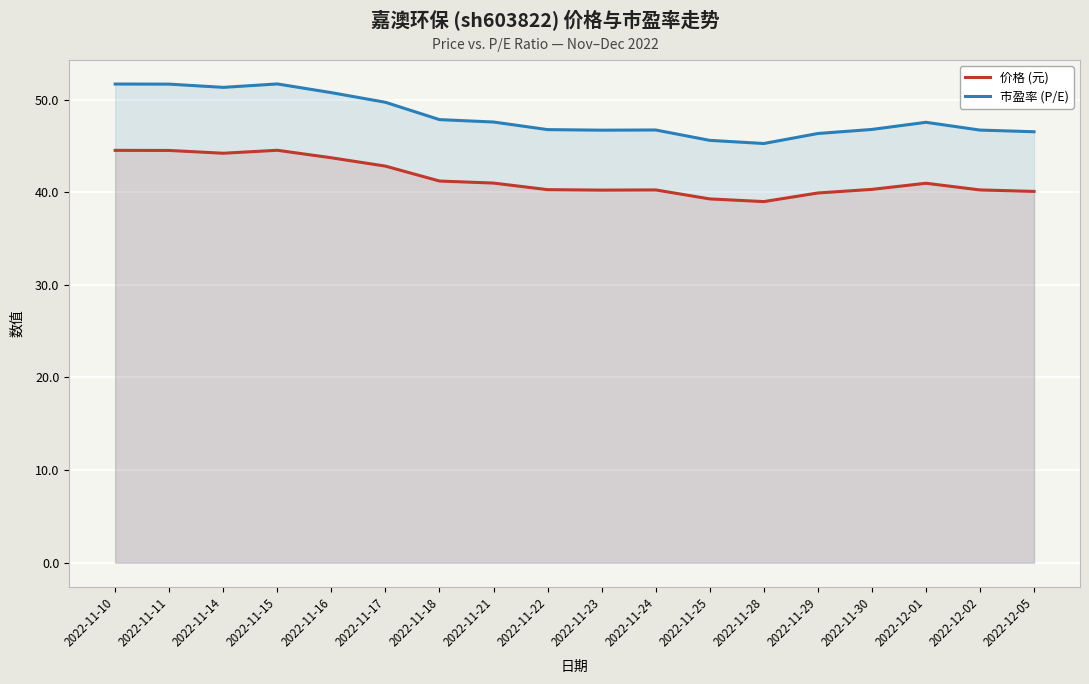

What is the spread (max minus min) of values at 2022-11-18?

6.6